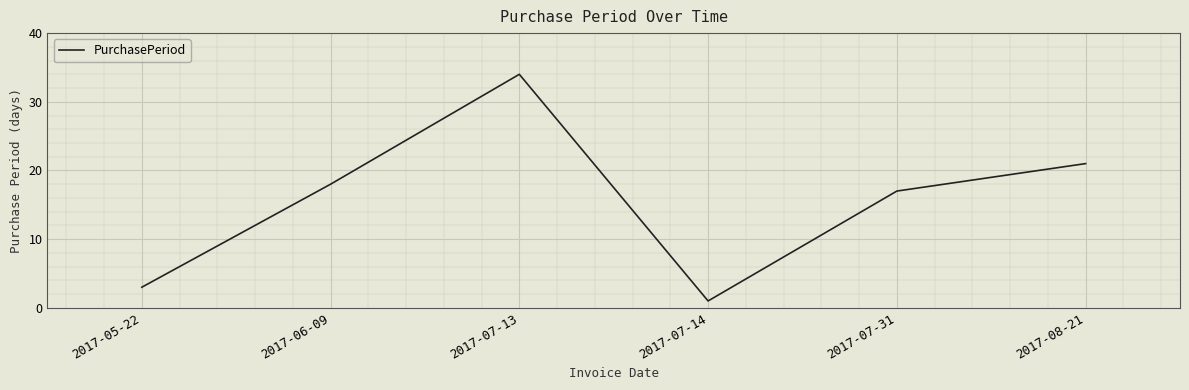

What is the difference between the values at 2017-06-09 and 2017-07-14?

17